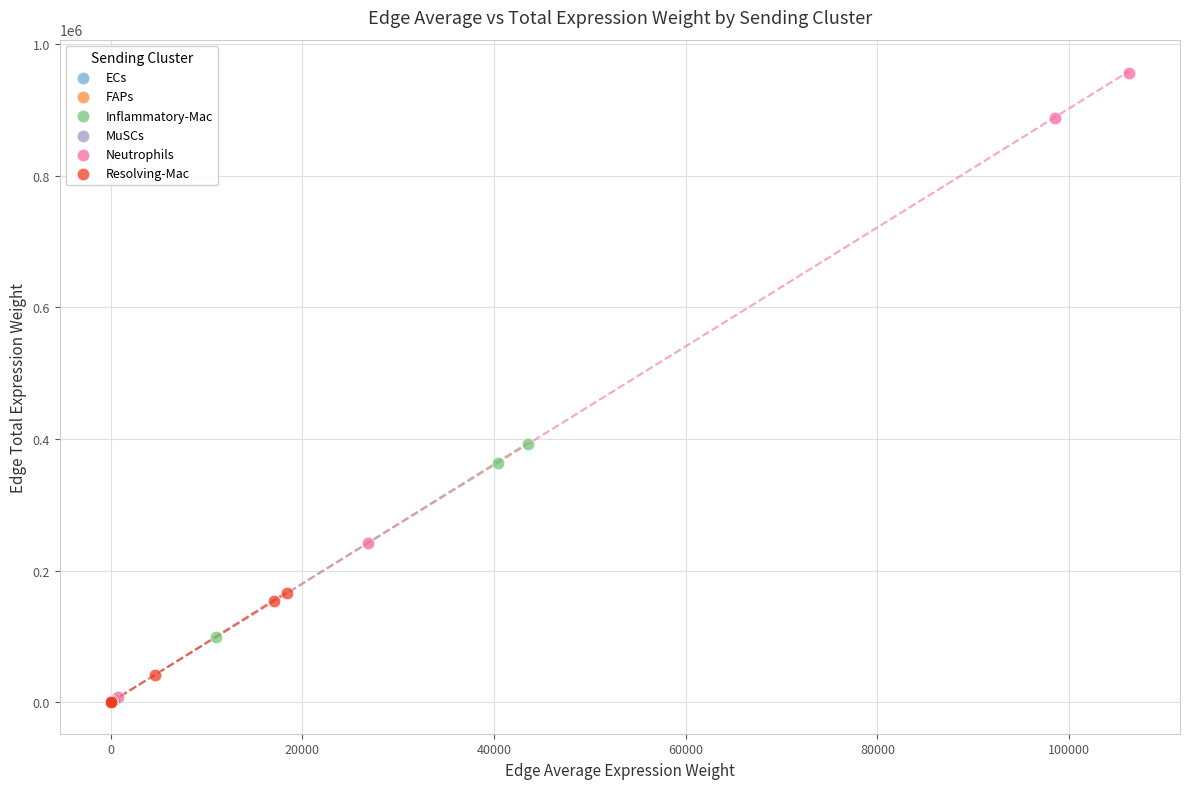

Which series has the largest Y range (max minus min)?

Neutrophils